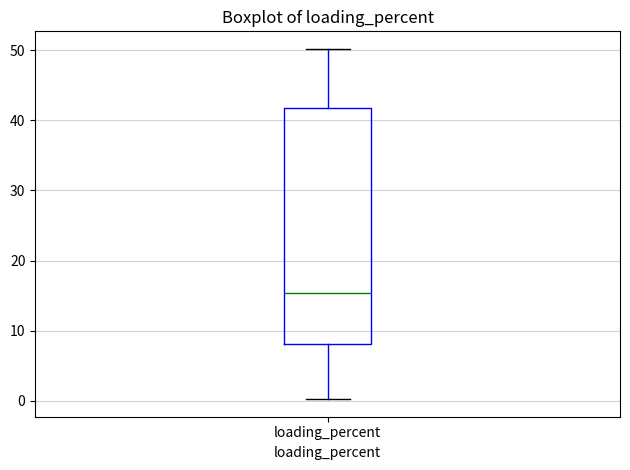

Read this box plot against the y-axis: the position of the median line, the range covered by the box, and the ends of both whiskers. The values are not printed on the chart, so give them approximately, as read against the axis.

median 15, box 8 to 42, whiskers 0 to 50